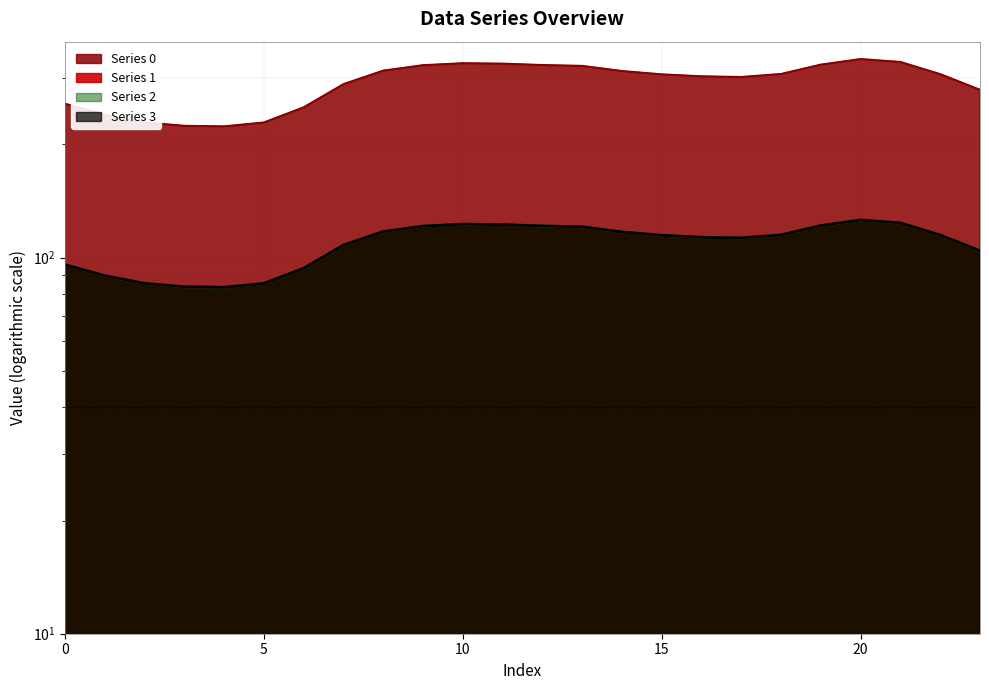

At which category does Series 2 reach its first local peak?

10